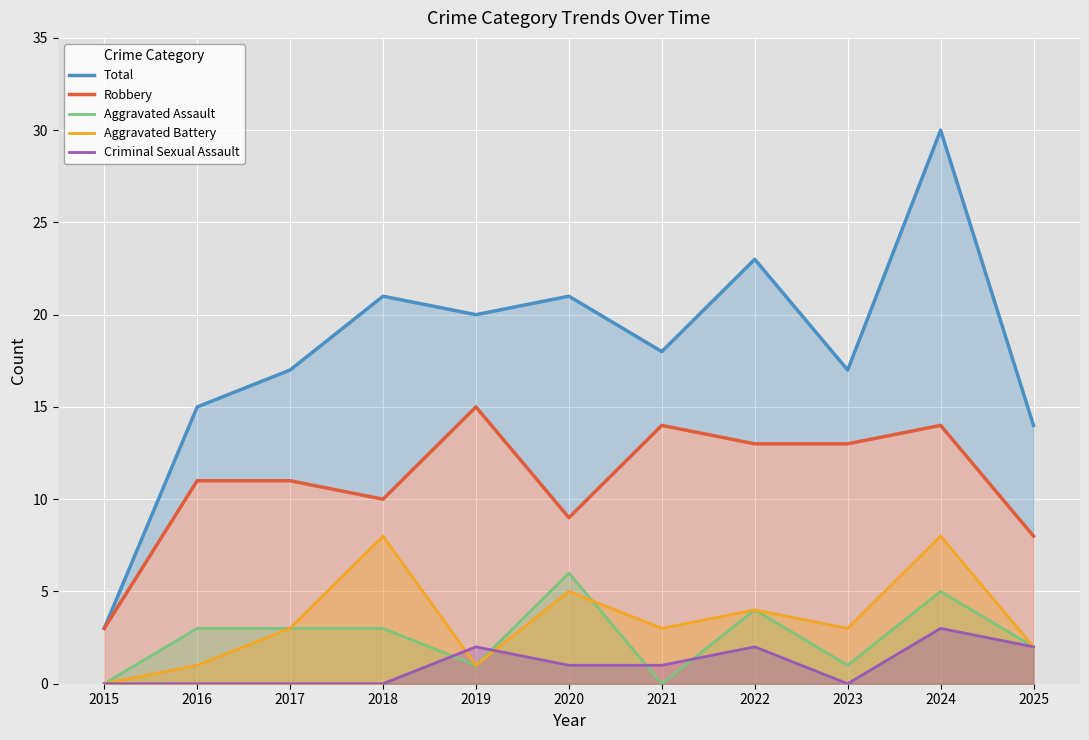

Which category has the highest value in the Robbery series?

2019